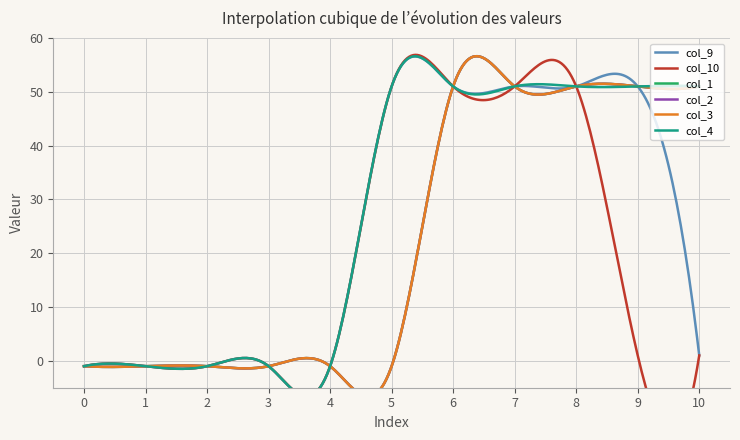

Reading left to right, extract all data points from this chart.

col_9: 0=-1	1=-1	2=-1	3=-1	4=-1	5=51	6=51	7=51	8=51	9=51	10=1
col_10: 0=-1	1=-1	2=-1	3=-1	4=-1	5=51	6=51	7=51	8=51	9=1	10=1
col_1: 0=-1	1=-1	2=-1	3=-1	4=-1	5=-1	6=51	7=51	8=51	9=51	10=51
col_2: 0=-1	1=-1	2=-1	3=-1	4=-1	5=-1	6=51	7=51	8=51	9=51	10=51
col_3: 0=-1	1=-1	2=-1	3=-1	4=-1	5=-1	6=51	7=51	8=51	9=51	10=51
col_4: 0=-1	1=-1	2=-1	3=-1	4=-1	5=51	6=51	7=51	8=51	9=51	10=51